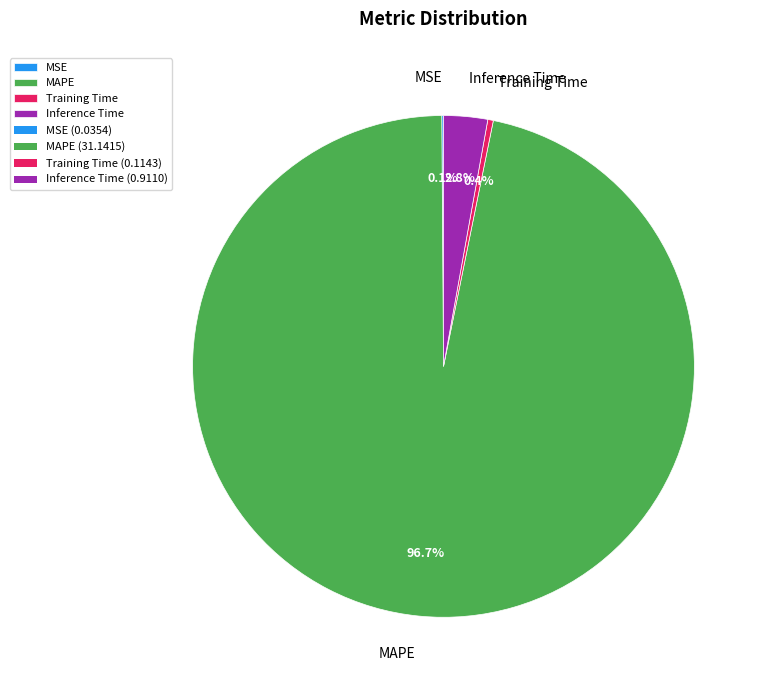

To the nearest percent, what portion does Inference Time represent?

3%